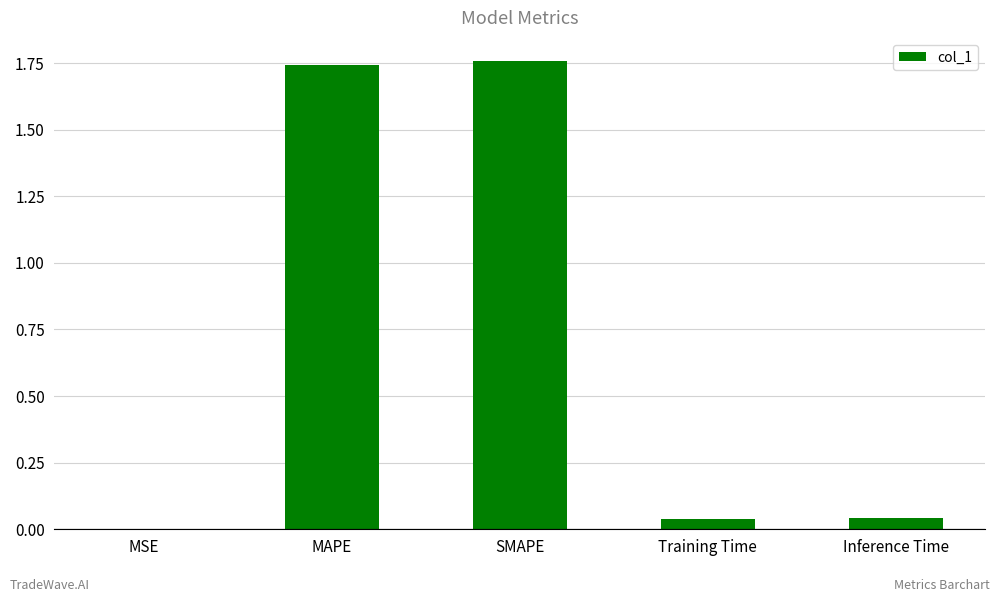

At which label is the value closest to 0?

MSE